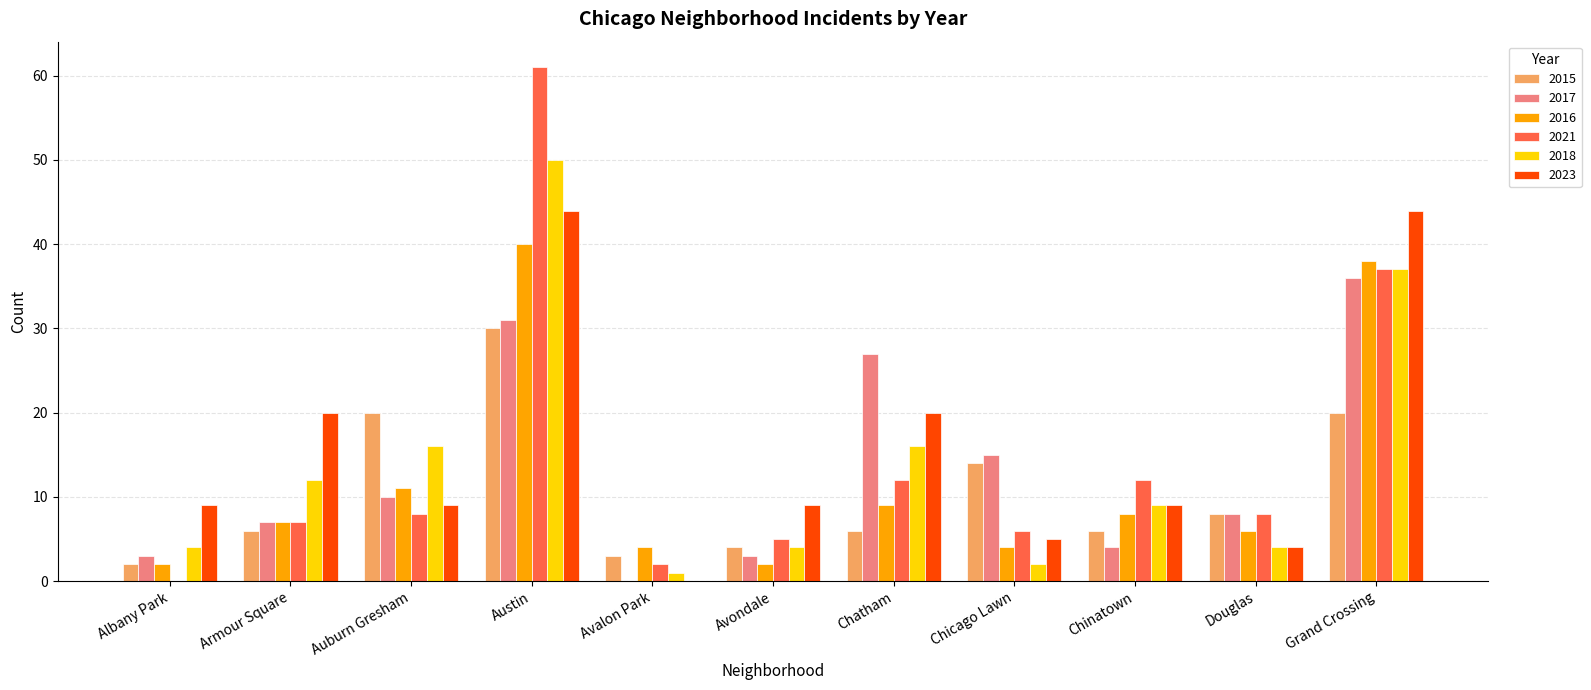

True or false: 2016 has a value of 4 at Chinatown.

False